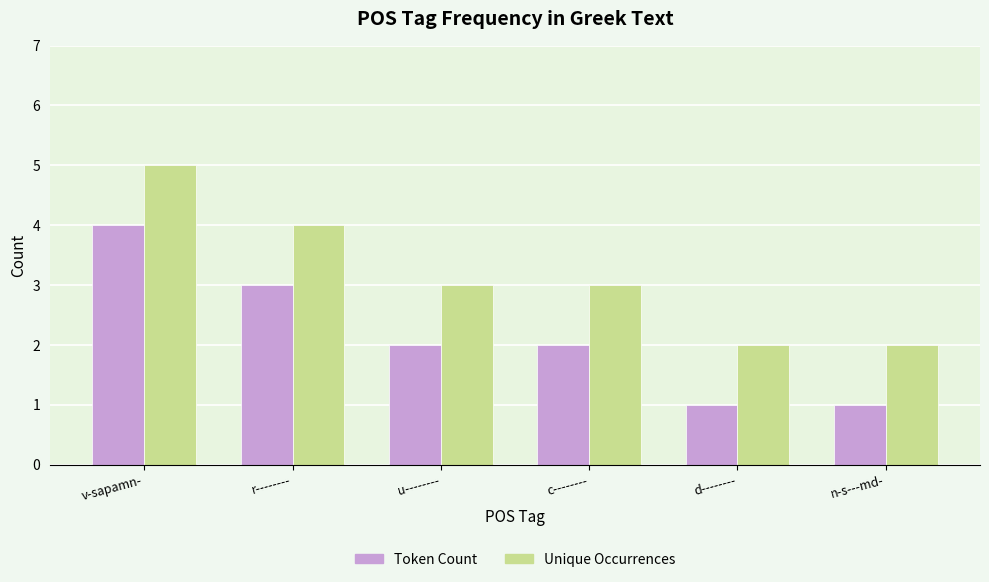

How many Token Count values are between 1 and 3?

5